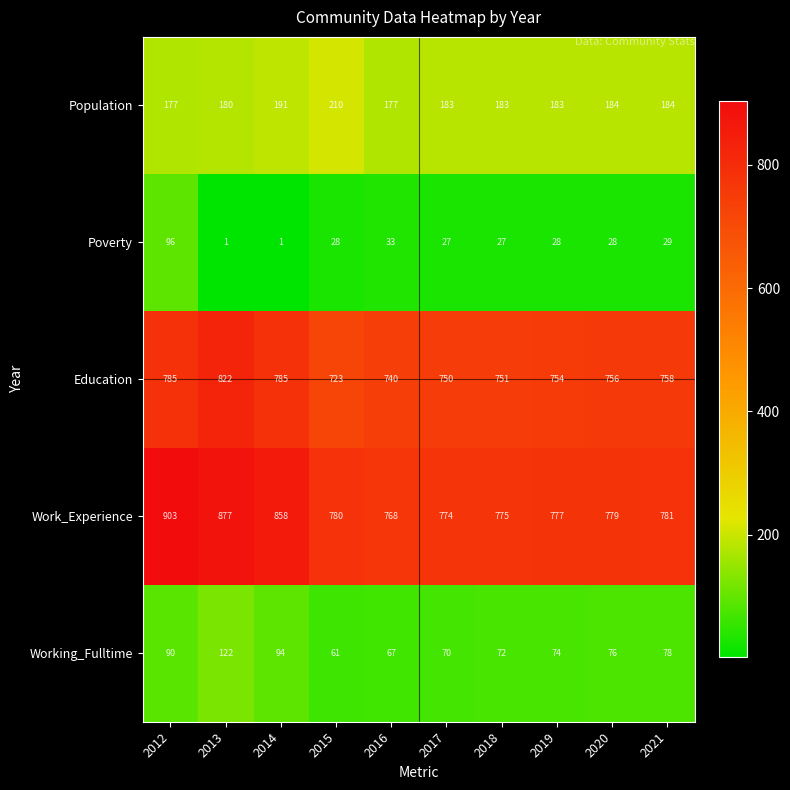

What value does the Population series have at 2012, to the nearest 5?

175